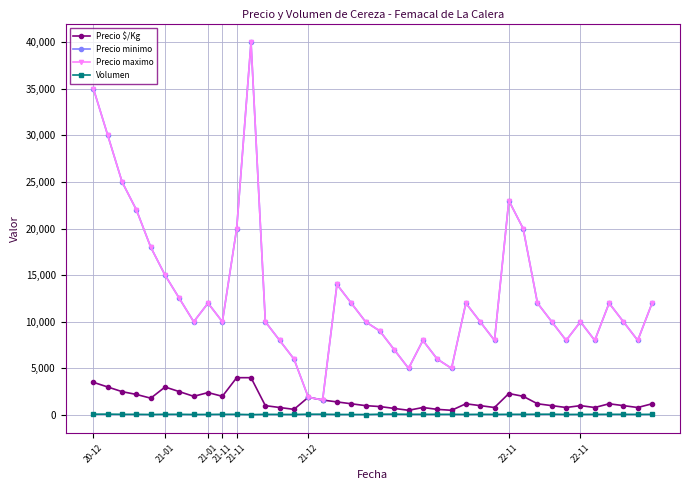

Where is Precio maximo nearest to the value 20800?

21-11